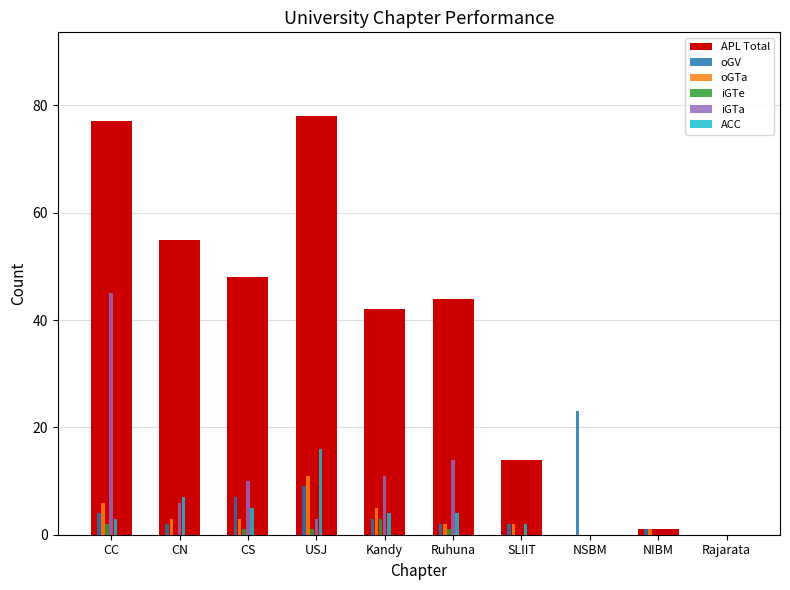

How many categories are shown in the chart?

10